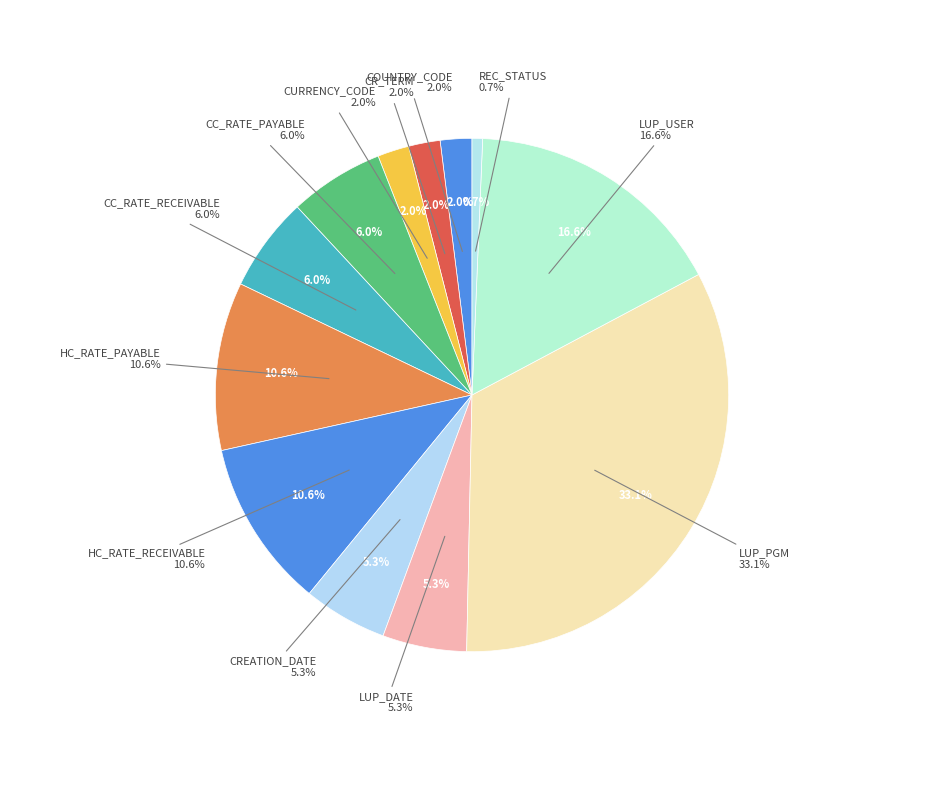

Is it true that REC_STATUS is 1% of the pie?

True